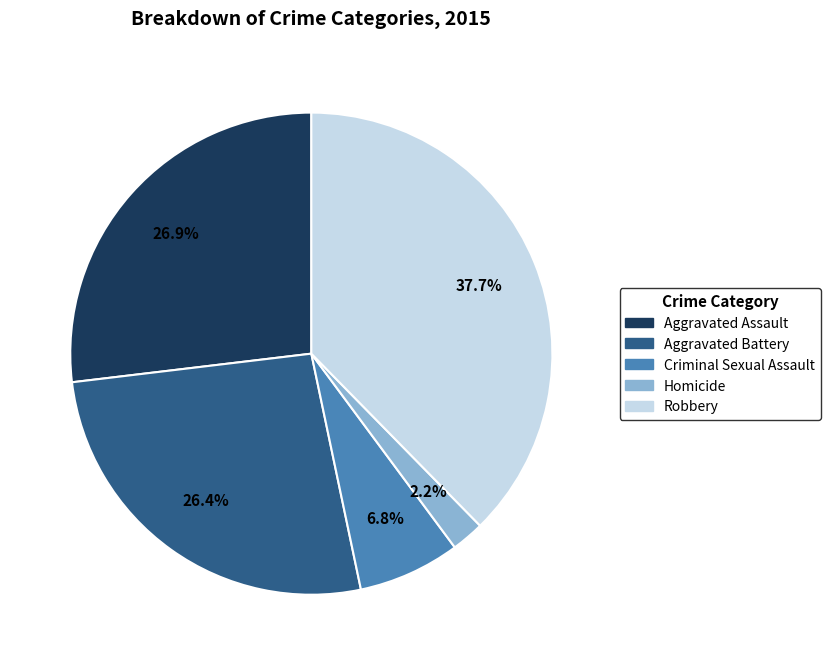

Does any single category account for the majority?

No